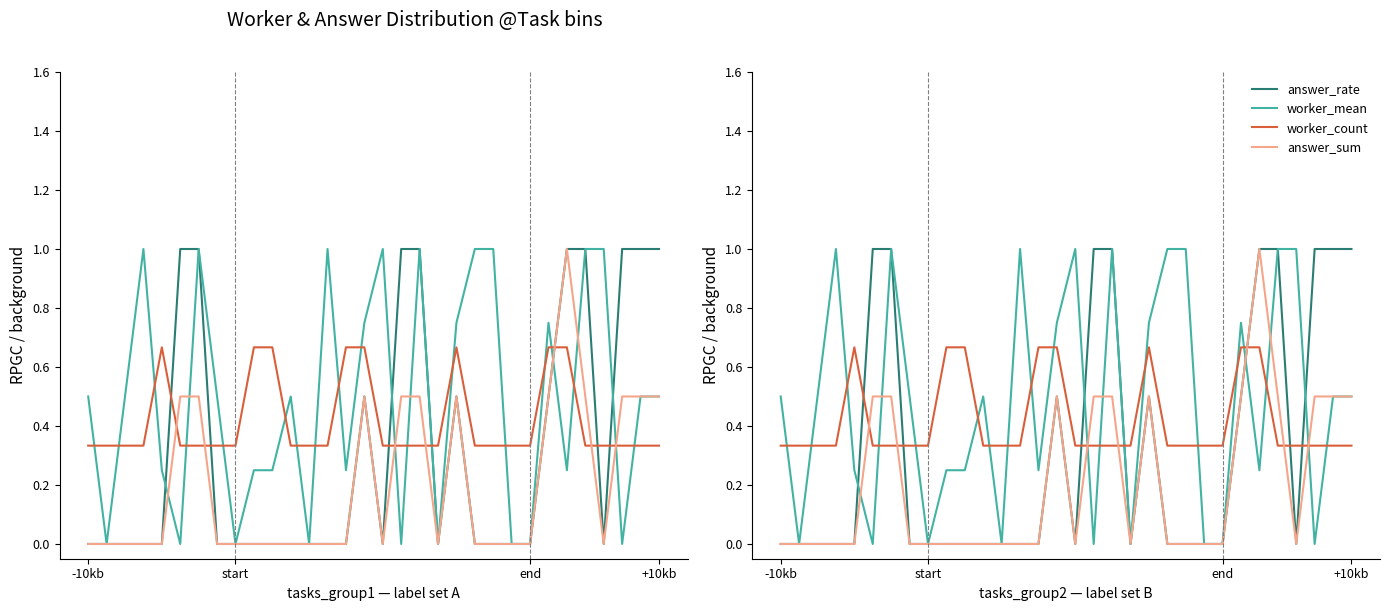

Rank the series at 9 from lowest to highest value.

answer_rate, answer_sum, worker_mean, worker_count